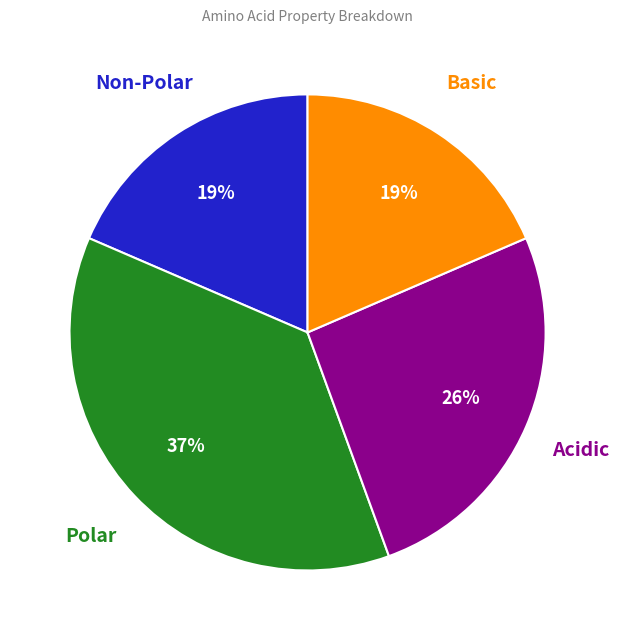

To the nearest percent, what is the average slice percentage?

25%